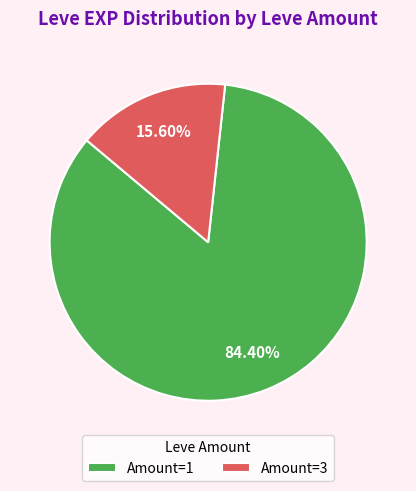

Which has a higher value, Amount=3 or Amount=1?

Amount=1